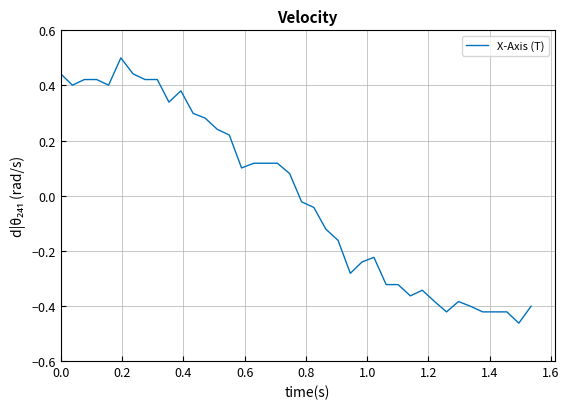

What is the maximum value shown in the chart?

0.5